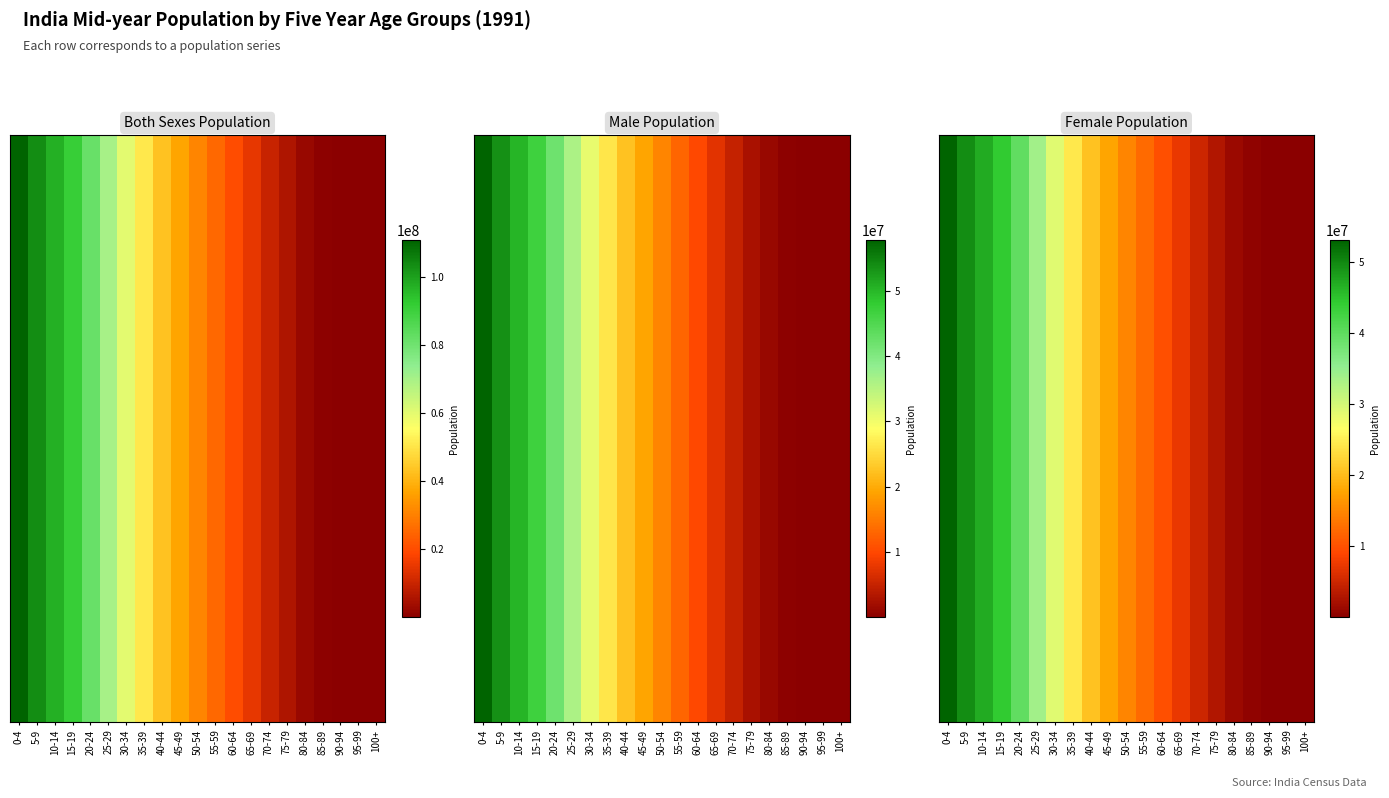

What is the change in value from 60-64 to 75-79?

-6824855